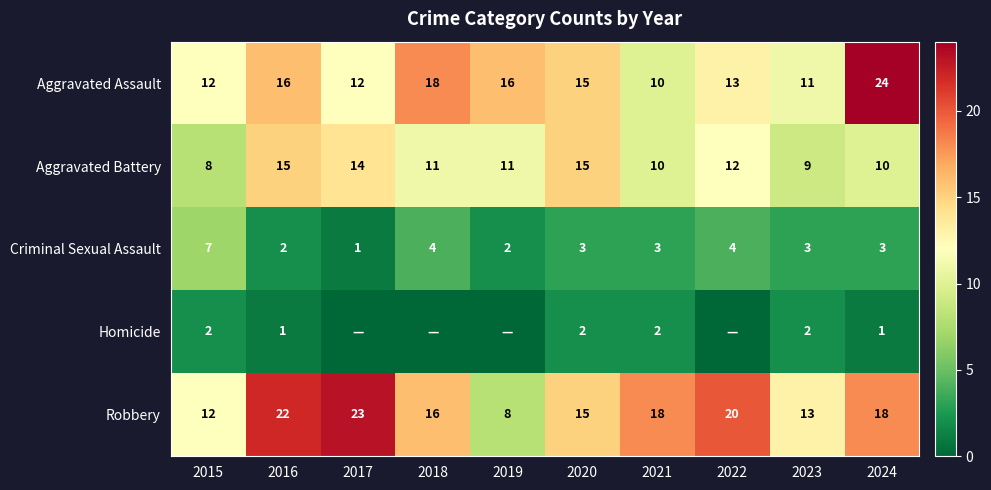

True or false: Robbery has a value of 8 at 2019.

True